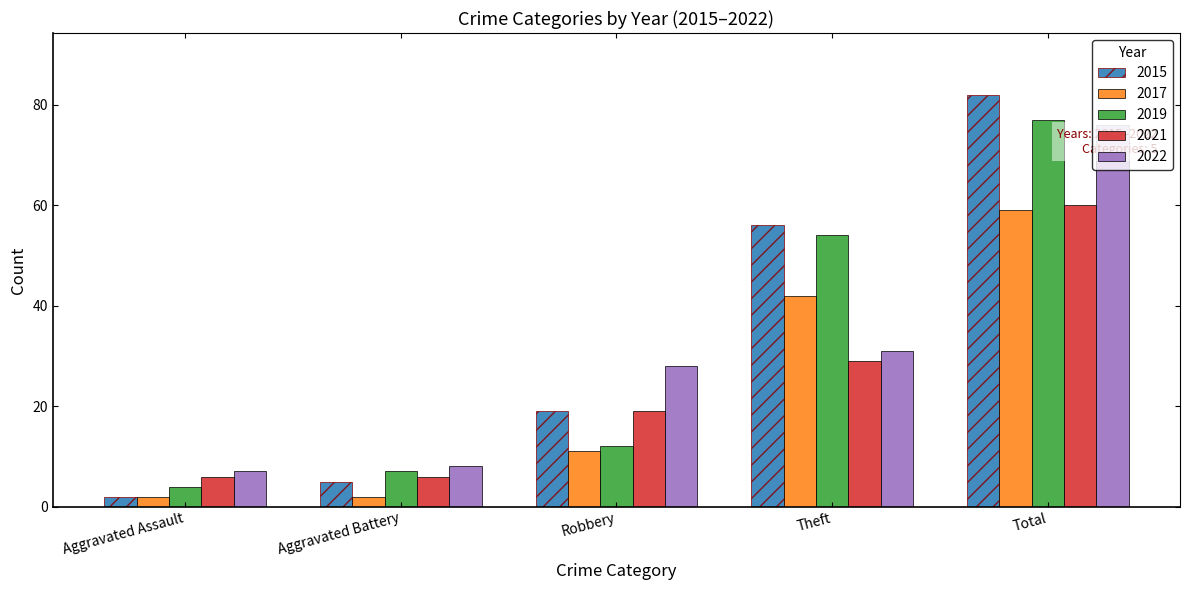

What is the minimum value for 2019?

4